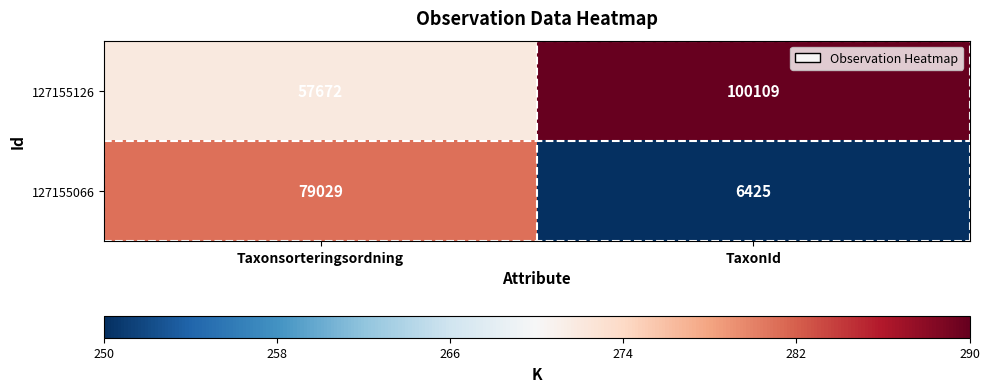

At which category is the sum across all series the highest?

Taxonsorteringsordning